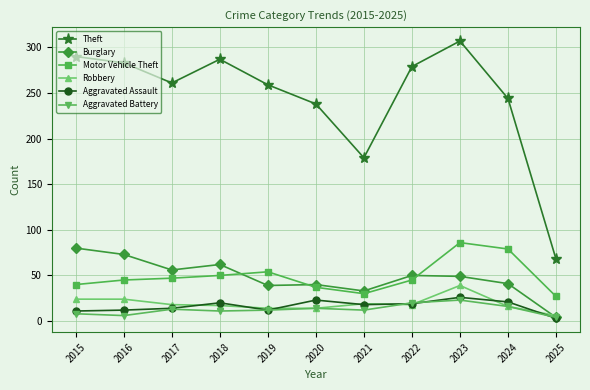

Which category has the highest value in the Theft series?

2023